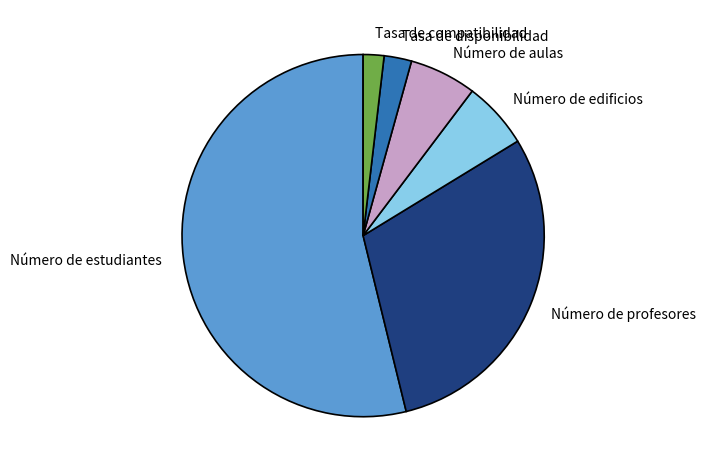

The Número de profesores slice represents 21% of the pie. True or false?

False